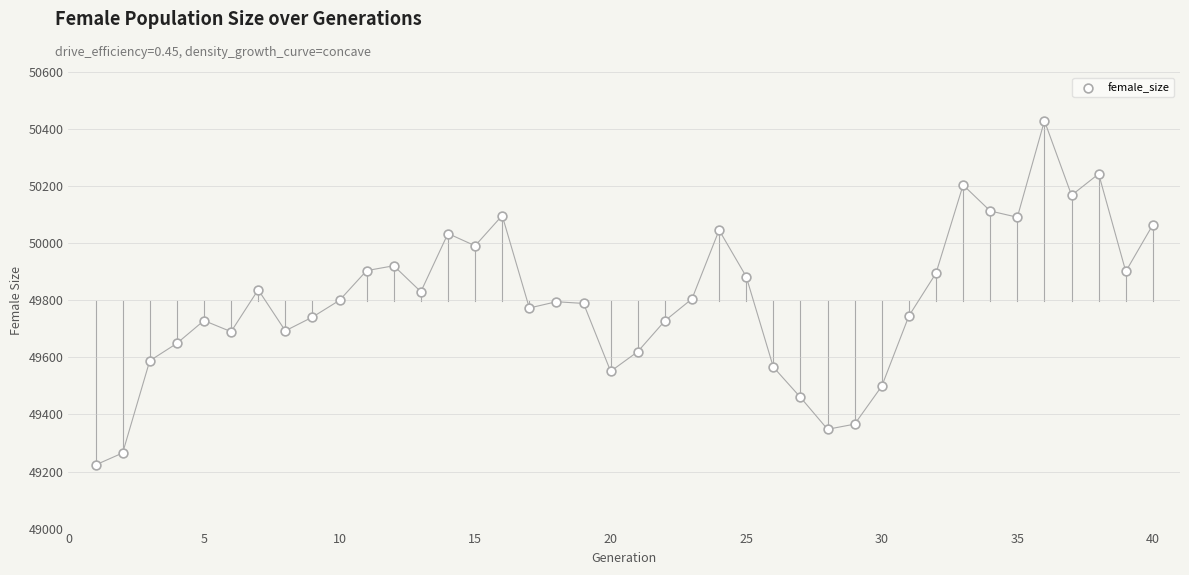

What is the range of Y values (max minus min)?

1206